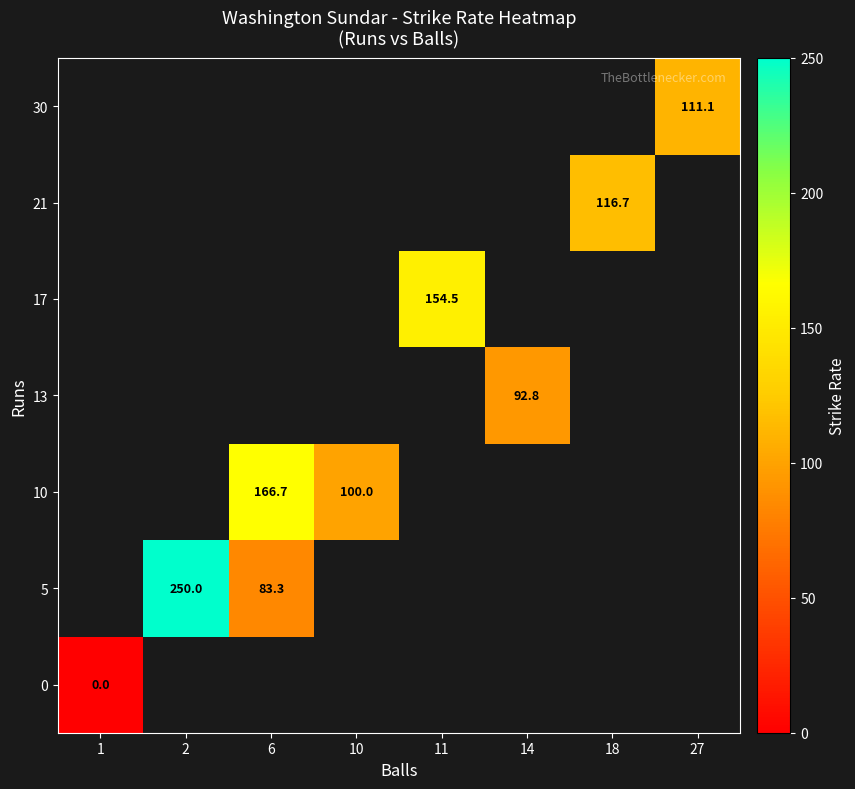

Is it true that 21 equals 163.9 at 18?

False